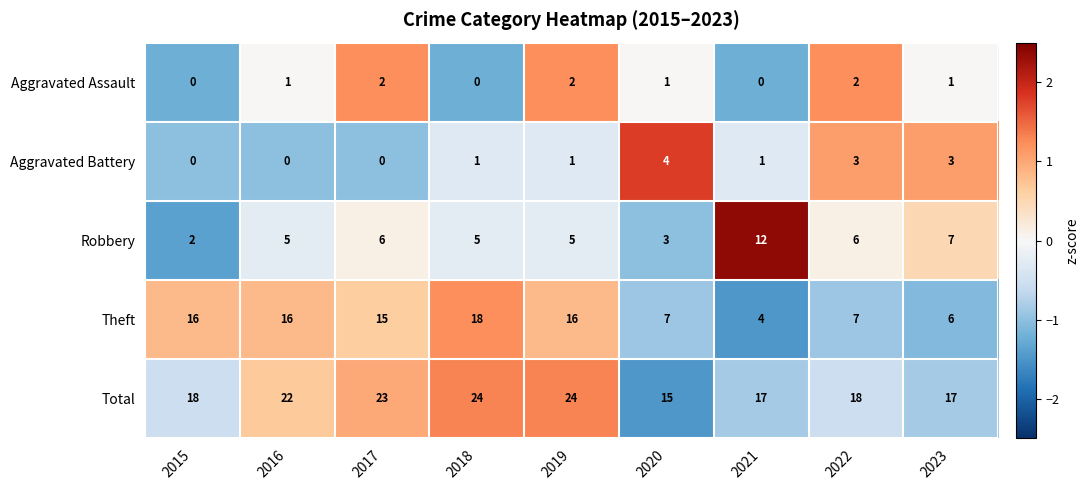

What is the difference between the highest and lowest values at 2021?

17